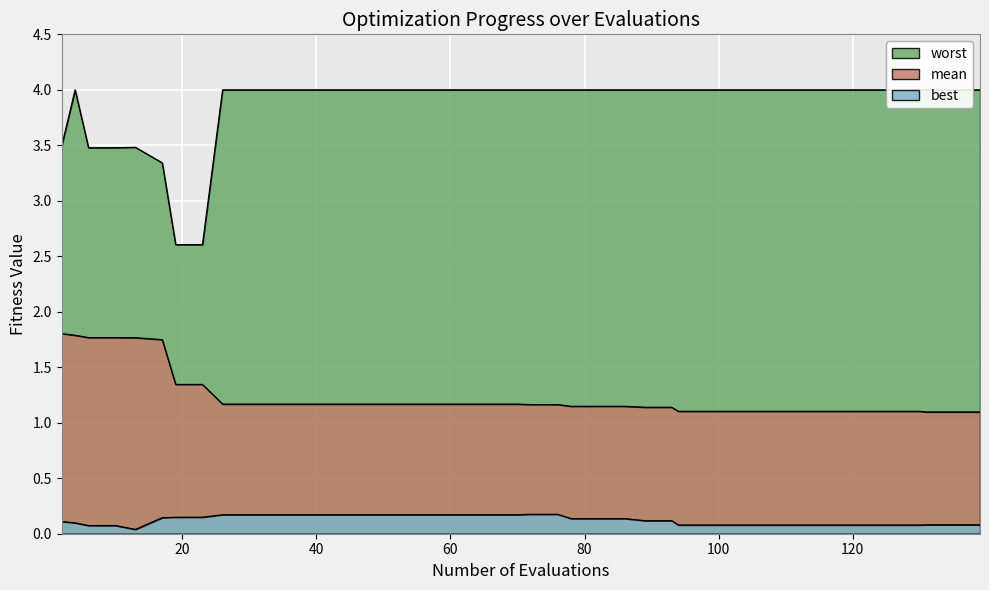

What is the value of the worst point at the 37th from the left?

4.0